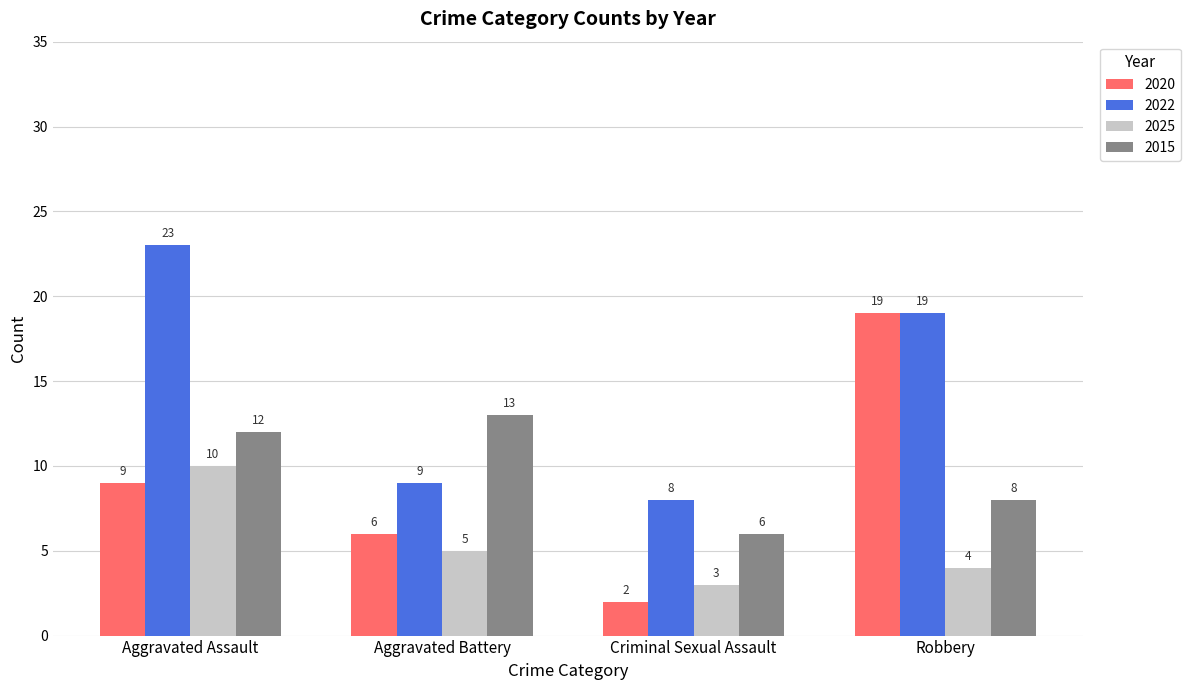

What is the label of the 2nd bar from the left?

Aggravated Battery